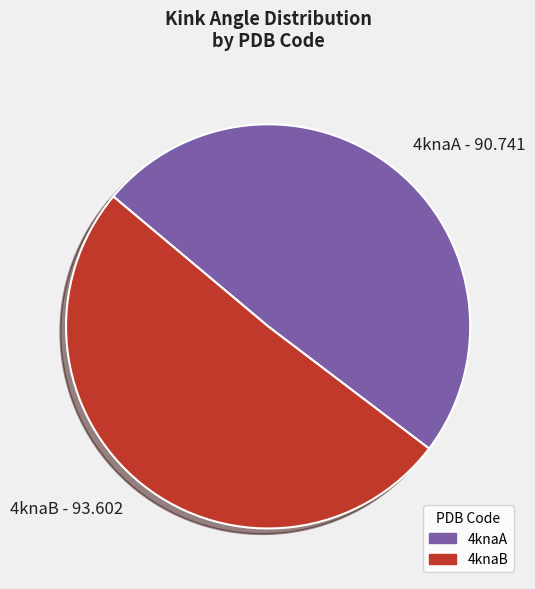

Which slice is the largest?

4knaB